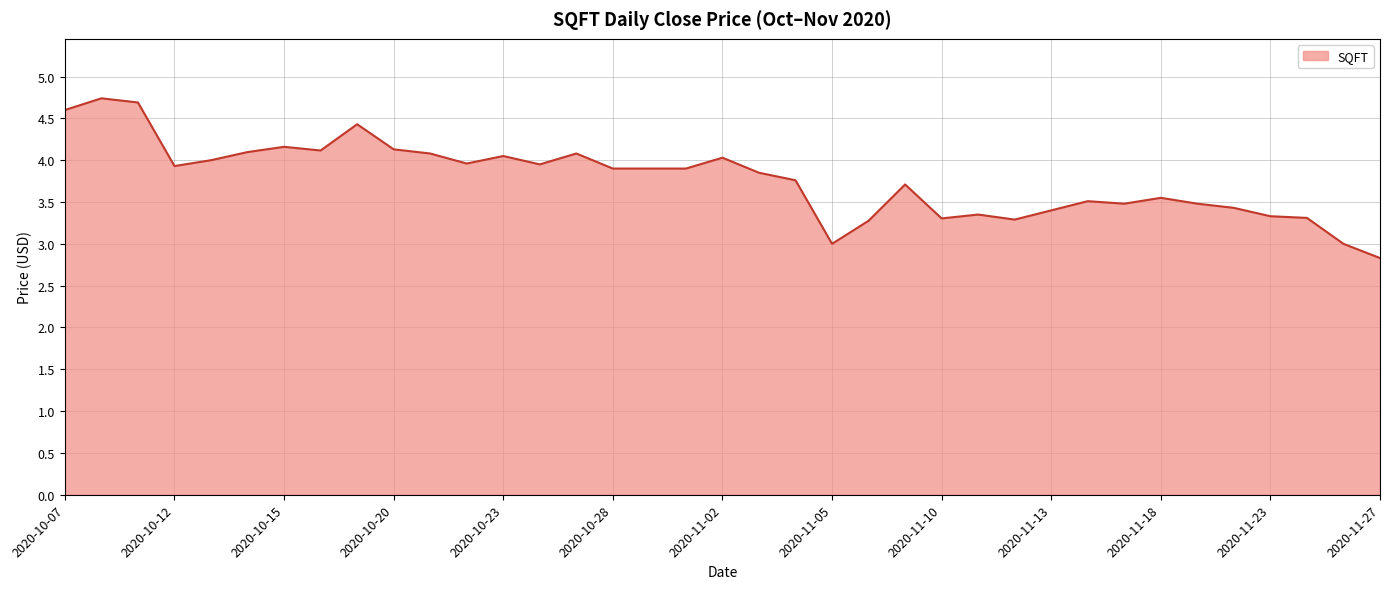

What is the greatest value displayed?

4.7